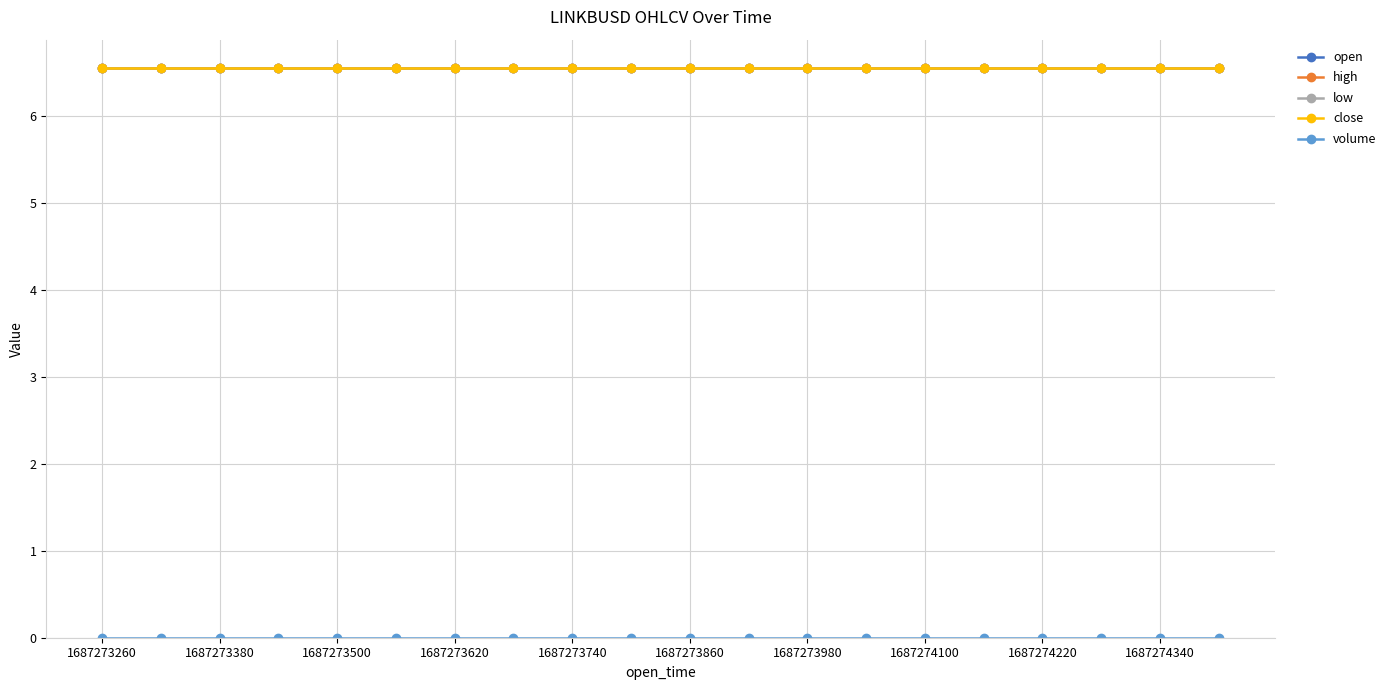

Does the chart have visible grid lines?

Yes